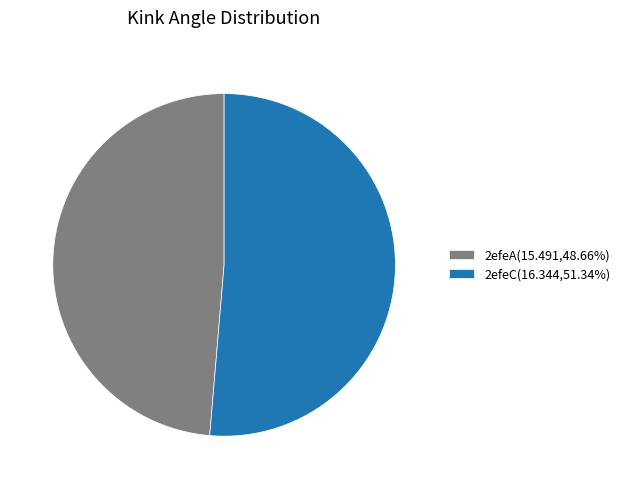

How many segments does this pie chart have?

2